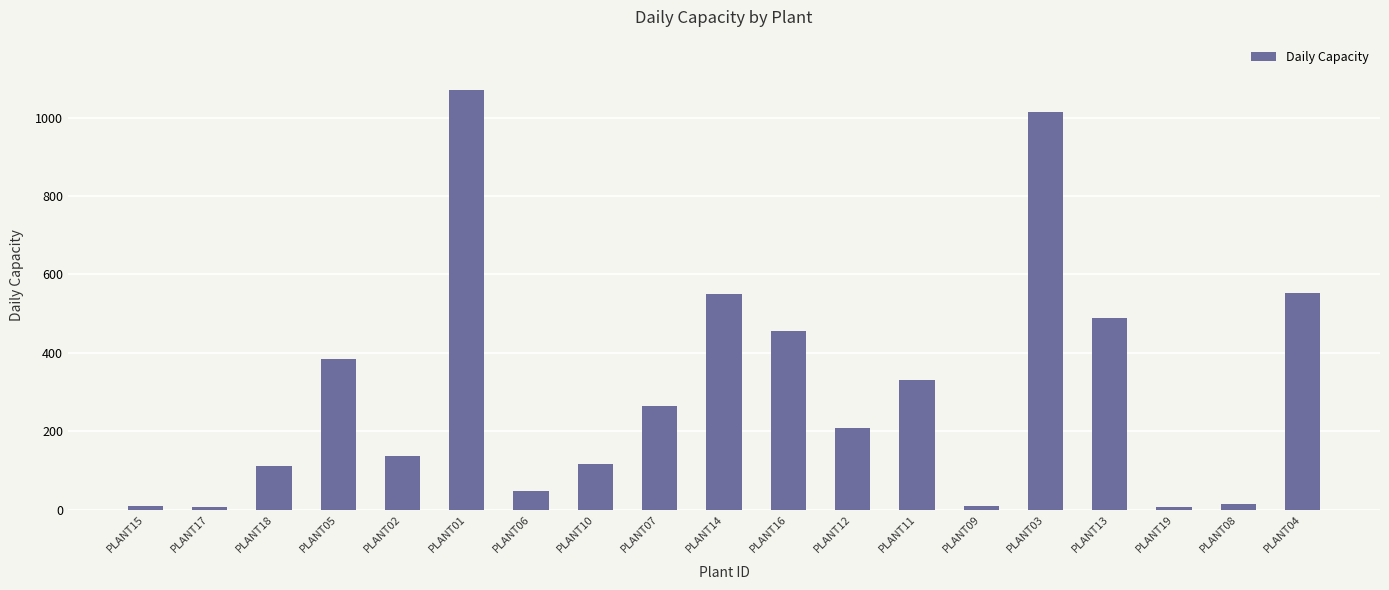

The chart shows a value of 422 at PLANT07. True or false?

False